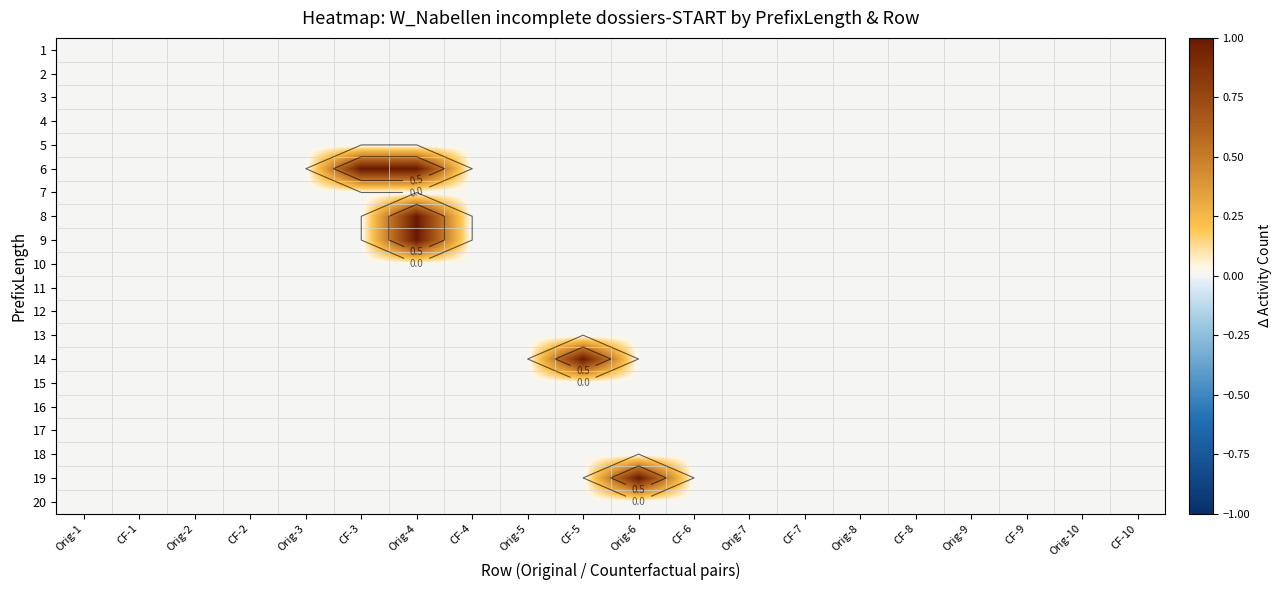

At how many categories does at least one series exceed 0?

4